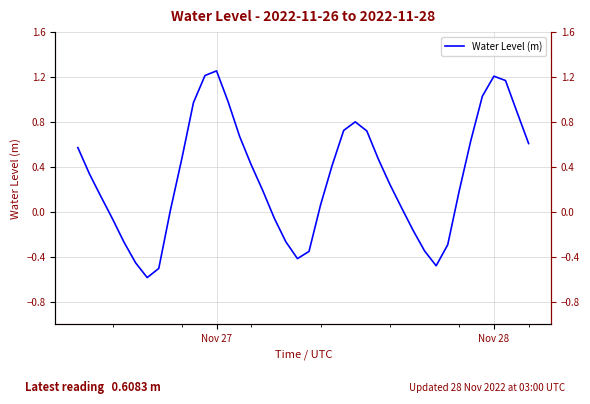

How many lines are shown in the chart?

1